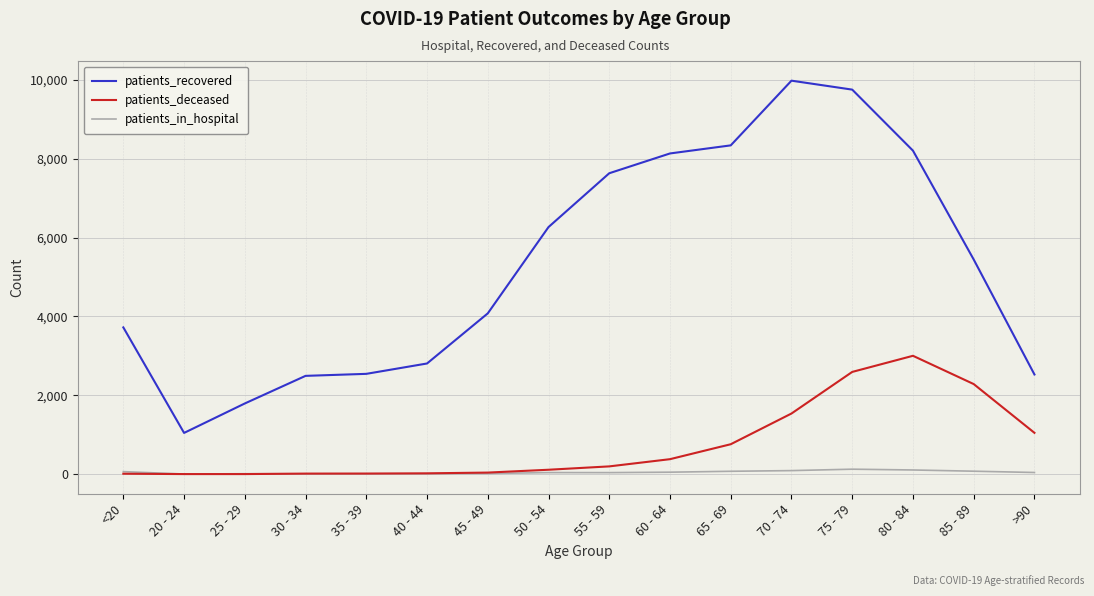

What is the smallest value displayed?

3